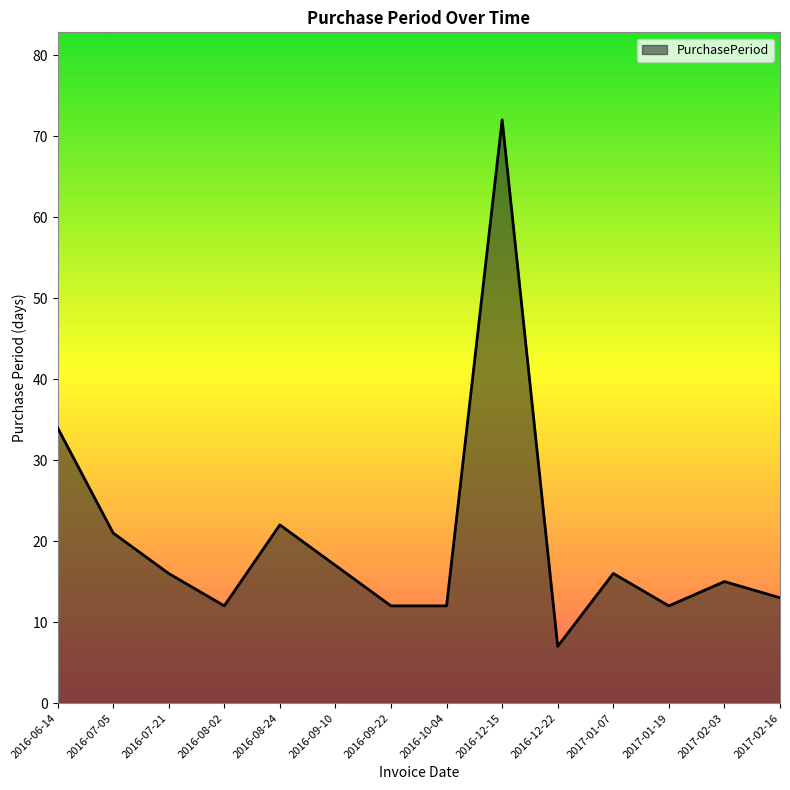

What value does the data have at 2016-08-02?

12